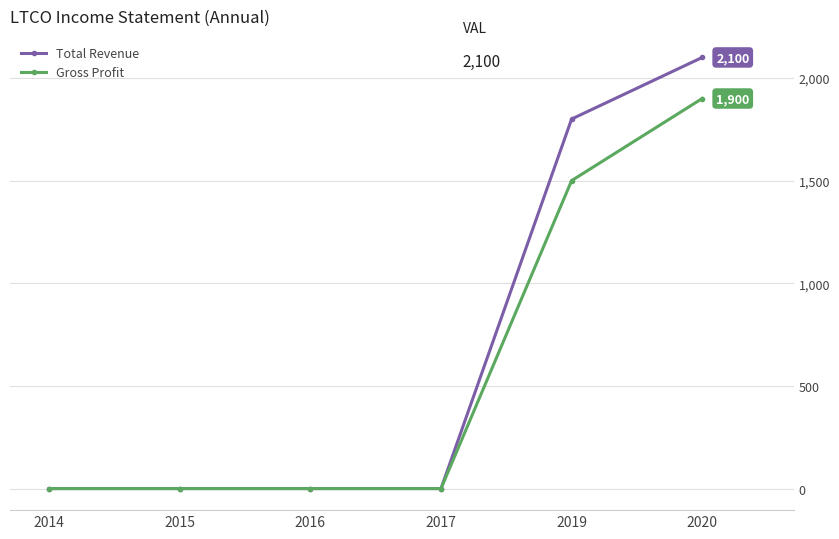

Which series changed the most between 2017 and 2020?

Total Revenue